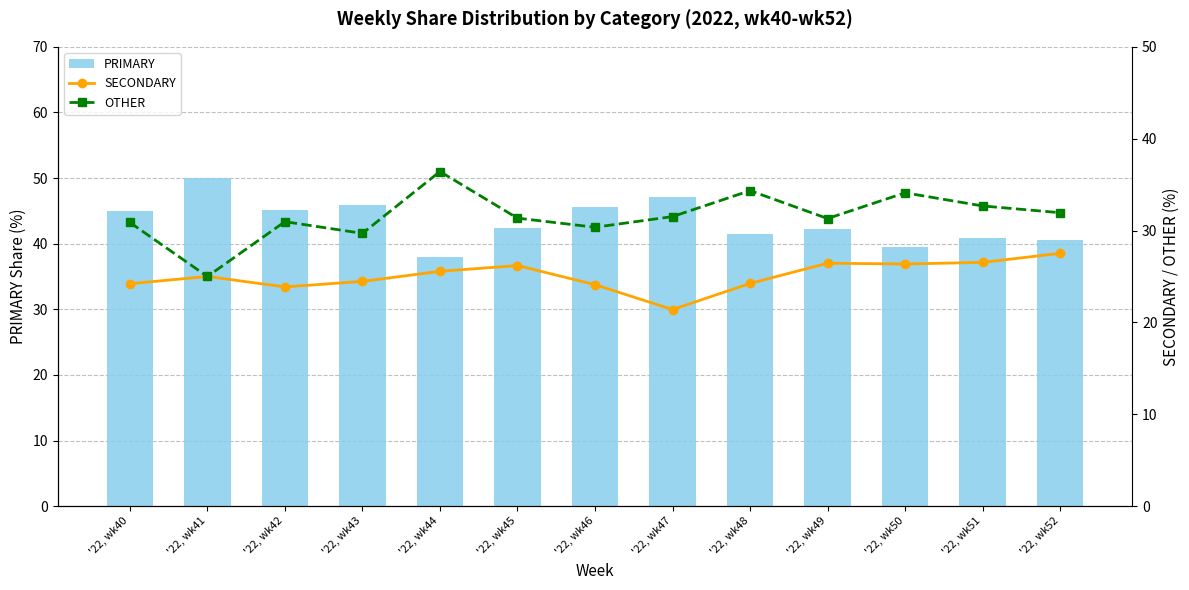

Where does the PRIMARY series first go above 42?

'22, wk40